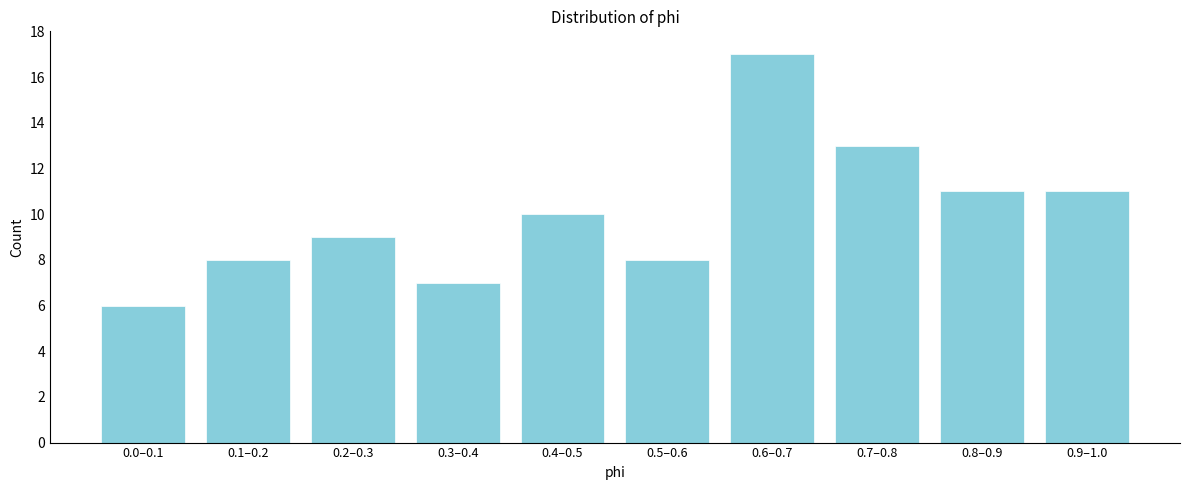

Reading left to right, transcribe all the data shown in this chart.

0.0–0.1=6	0.1–0.2=8	0.2–0.3=9	0.3–0.4=7	0.4–0.5=10	0.5–0.6=8	0.6–0.7=17	0.7–0.8=13	0.8–0.9=11	0.9–1.0=11